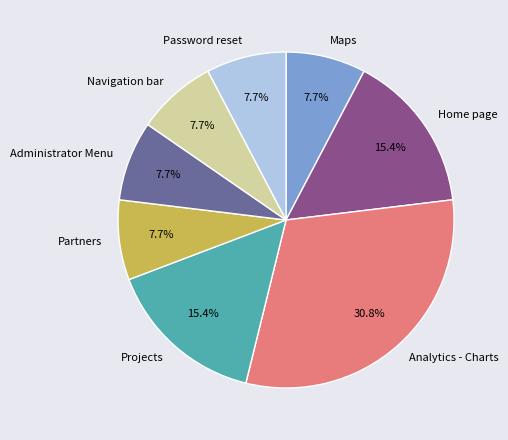

To the nearest percent, what is the average slice percentage?

12%